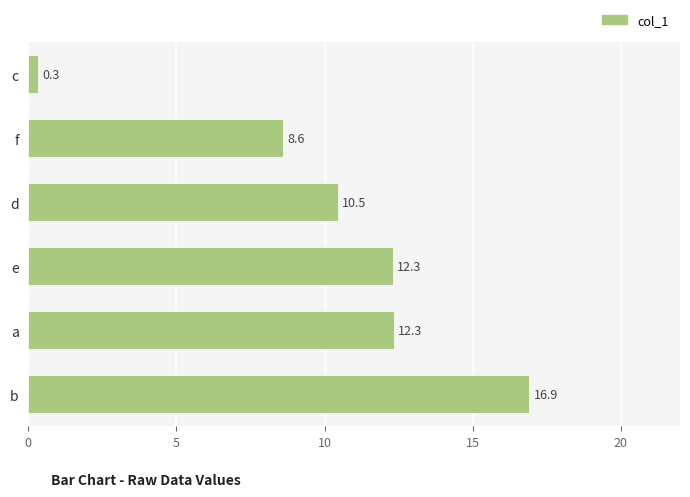

What is the change in value from a to f?

-3.7